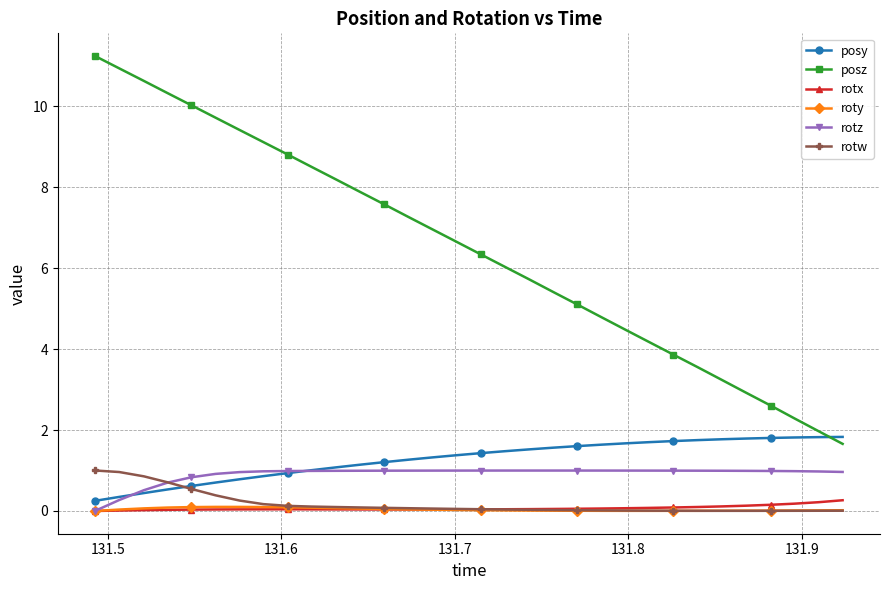

True or false: rotx has more than 0 interior local peaks.

True